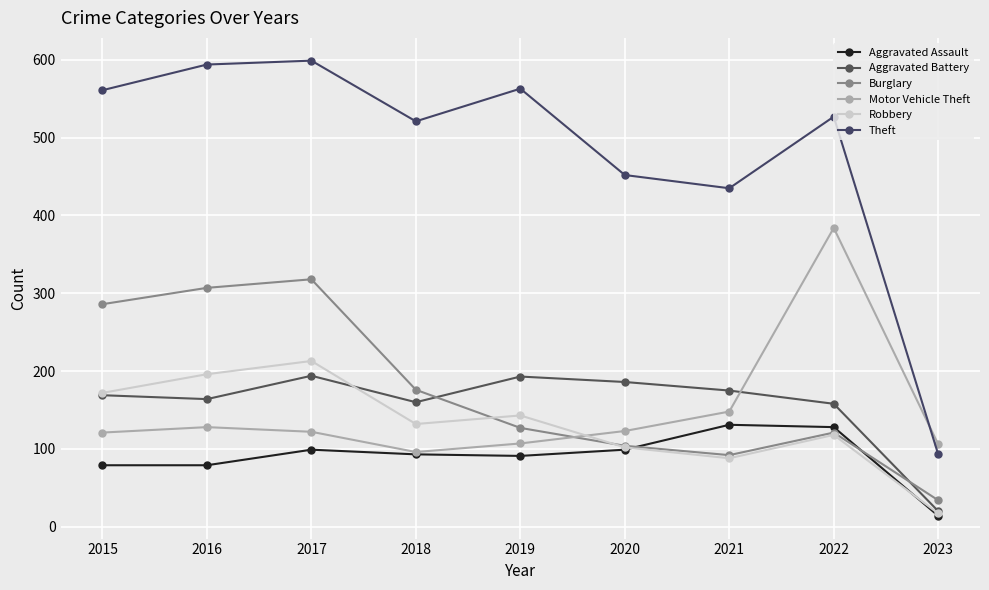

Count the number of data series in this chart.

6